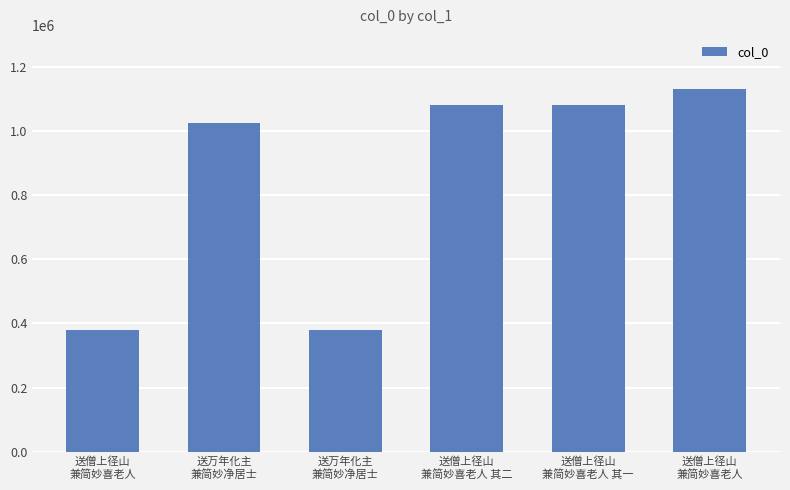

How many bars are there in total?

6